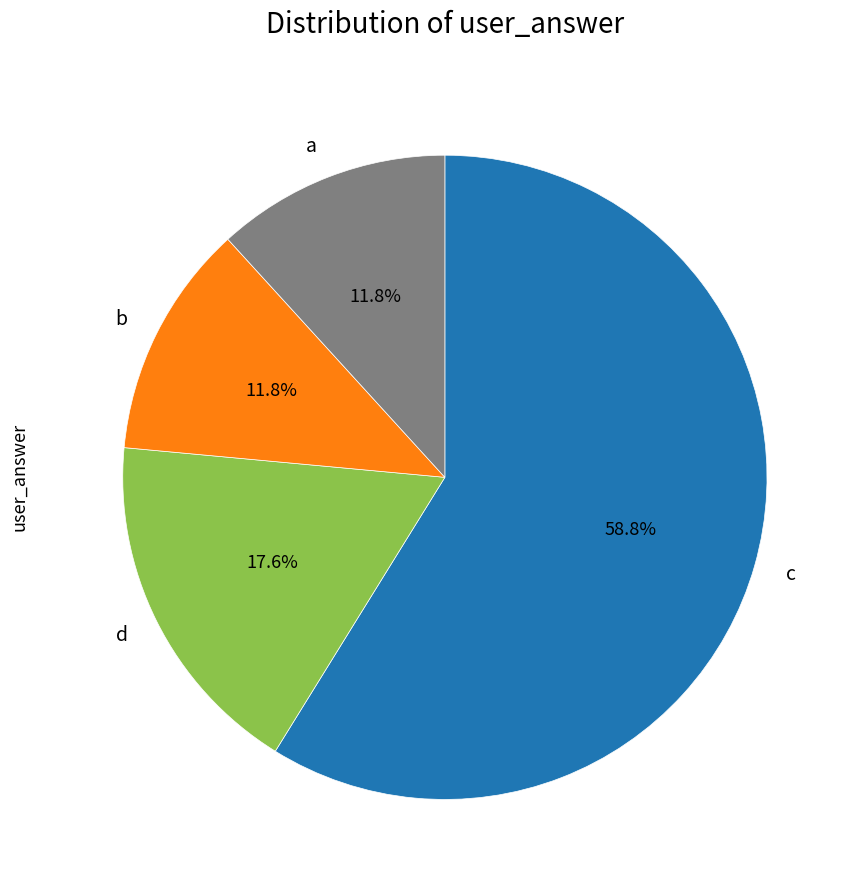

True or false: b accounts for 24% of the total.

False